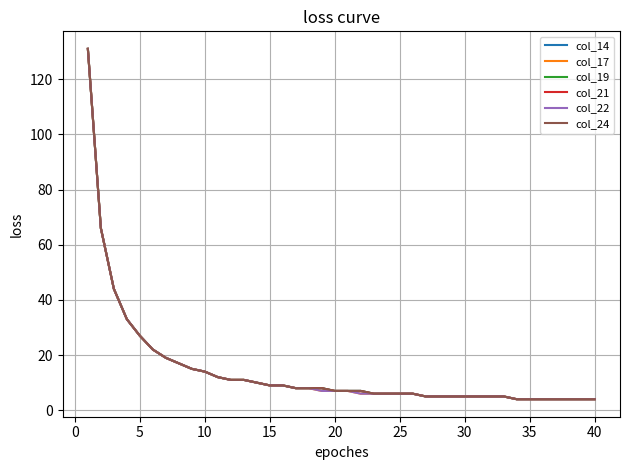

Which series has the largest total across all categories?

col_14